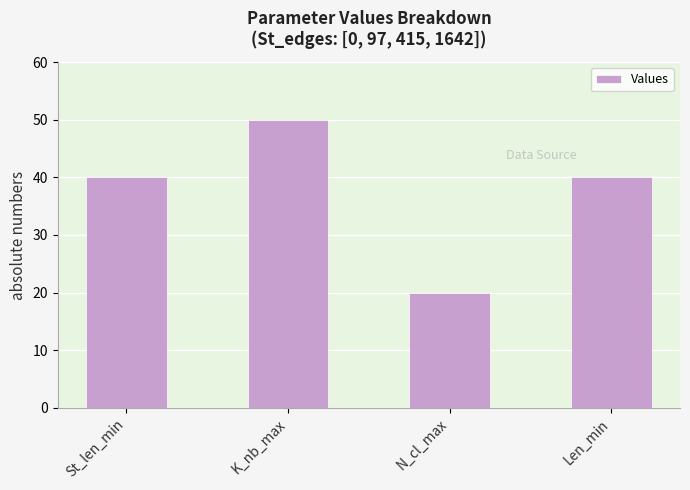

What is the smallest value displayed?

20